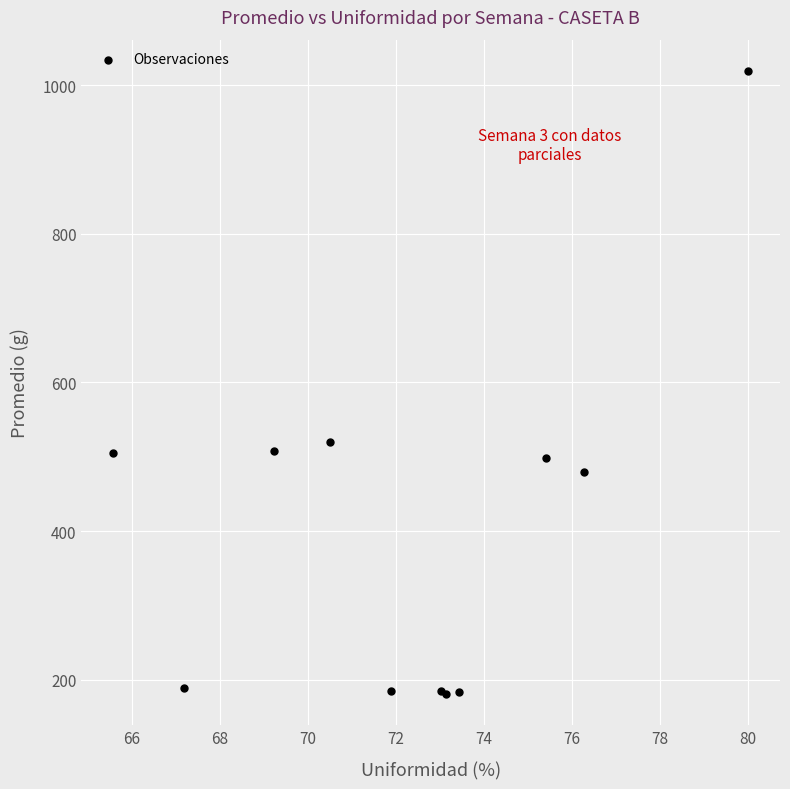

What Y value in the scatter plot is closest to 600?

519.5